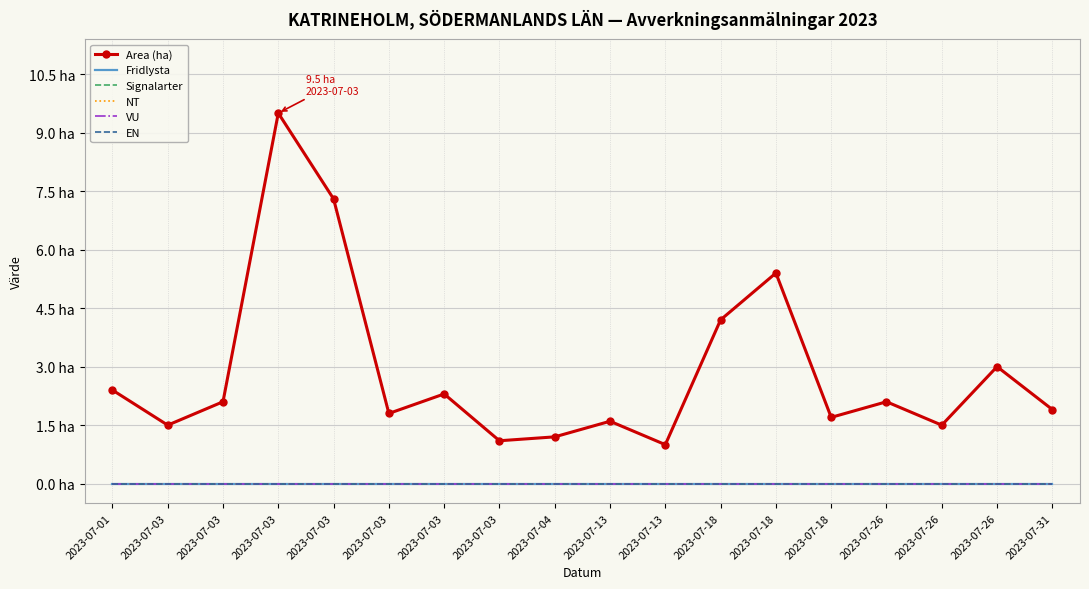

True or false: EN has more than 0 interior local peaks.

False